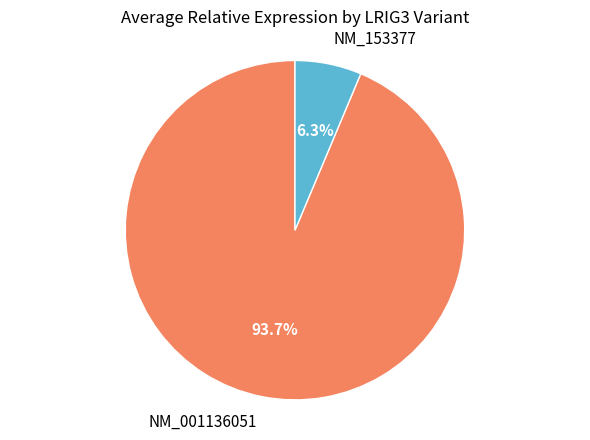

The NM_001136051 slice represents 94% of the pie. True or false?

True